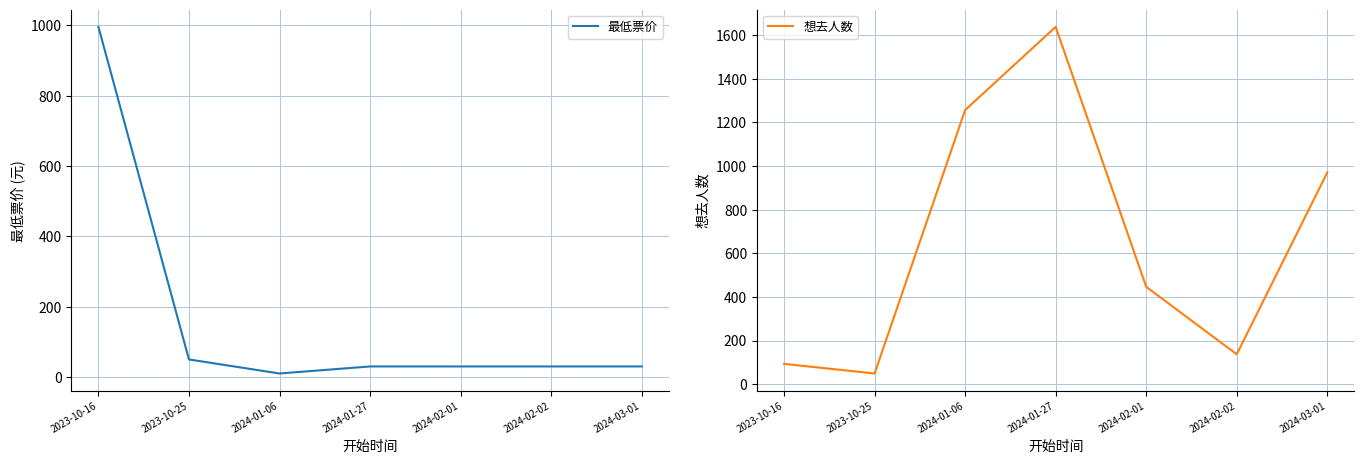

What is the value of the 最低票价 point at the 1st from the left?

996.0